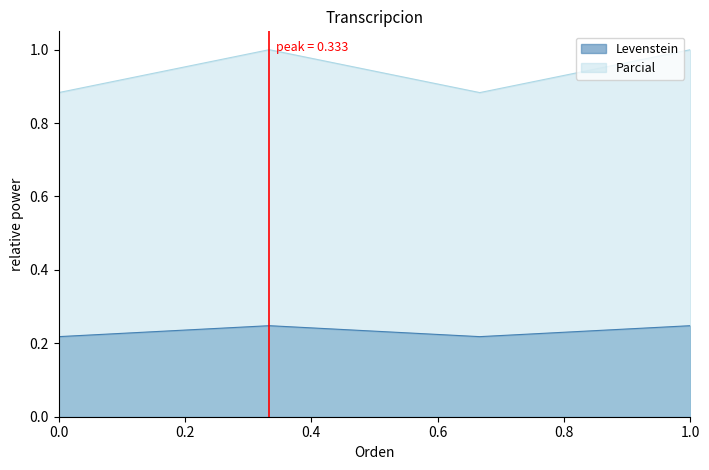

In Parcial, how many points are lower than both neighbors (excluding endpoints)?

1